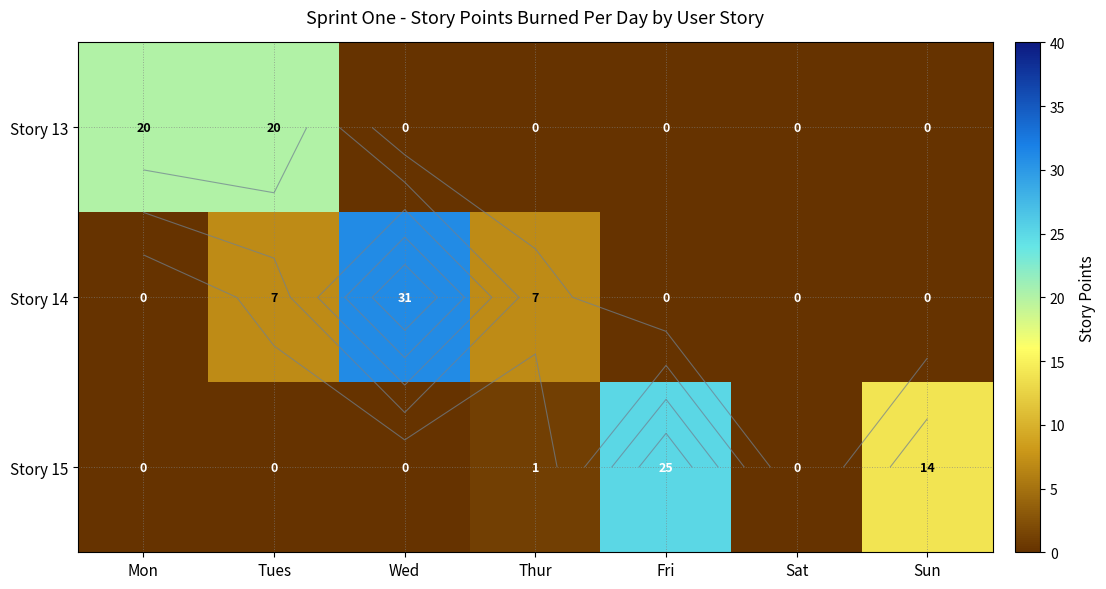

How many positive values does the Story 13 series have?

2